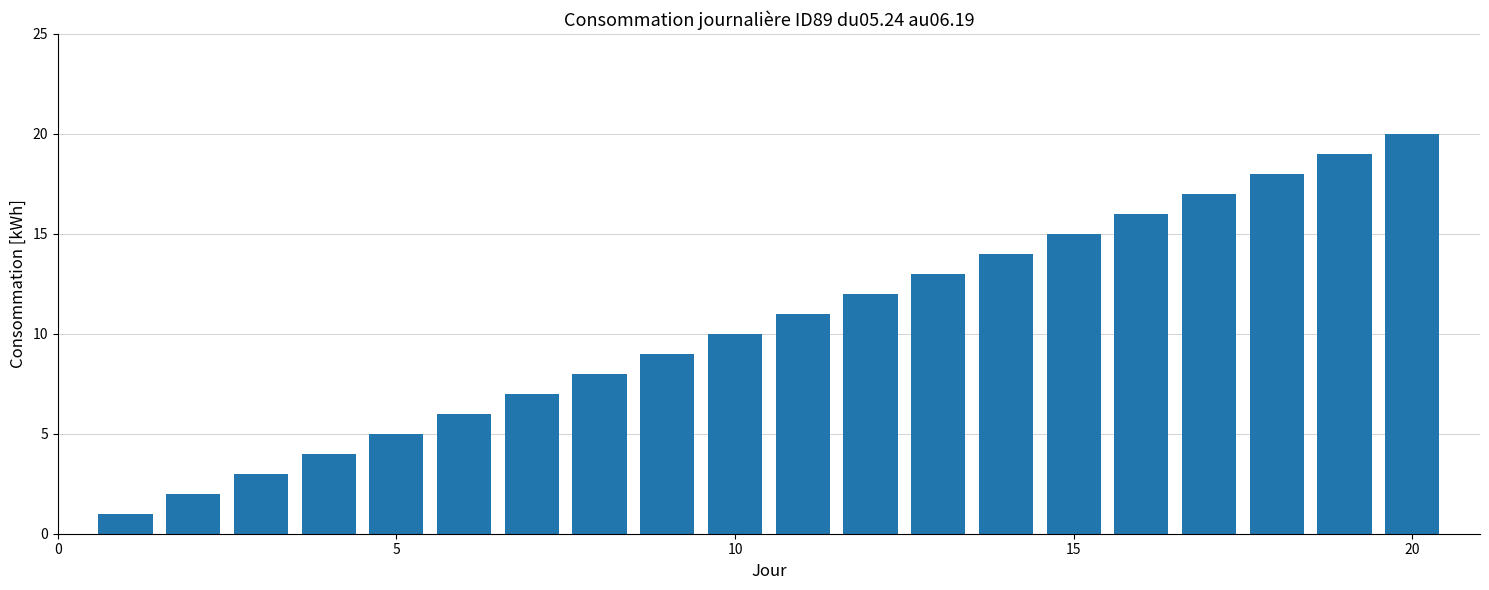

What is the difference between the maximum and second lowest values?

18